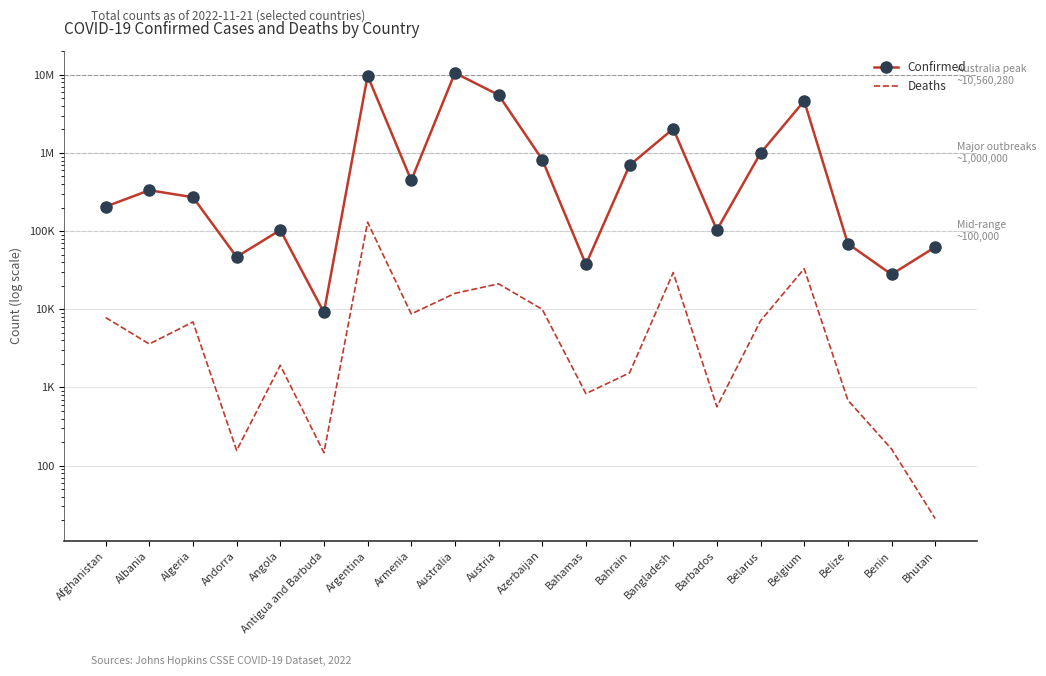

True or false: Confirmed and Deaths intersect in this chart.

False